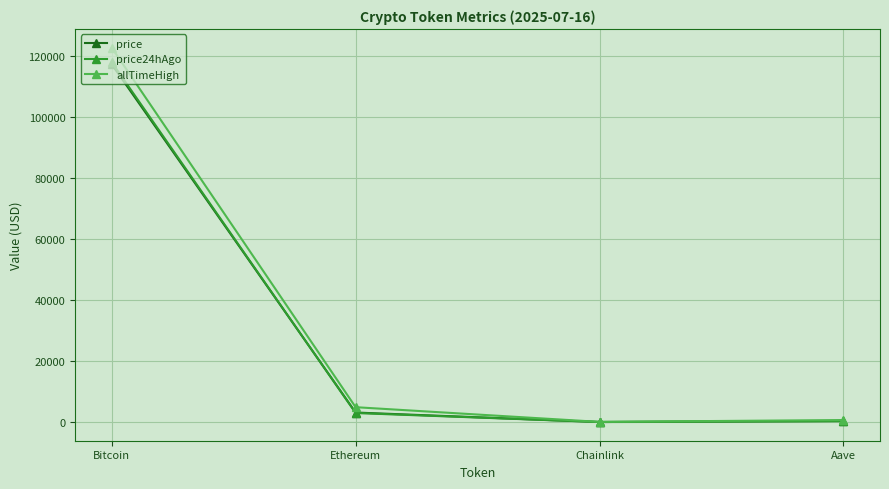

At how many categories does at least one series exceed 111959?

1